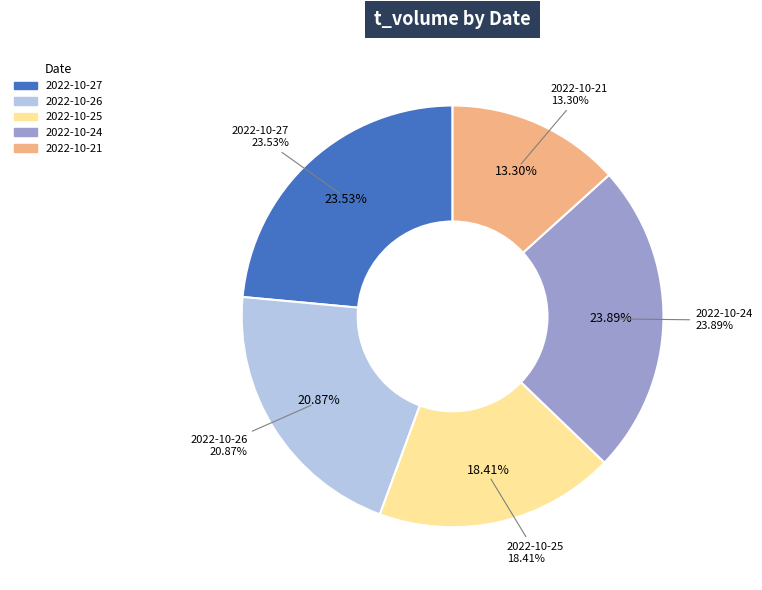

To the nearest percent, what percentage of the pie is 2022-10-24?

24%